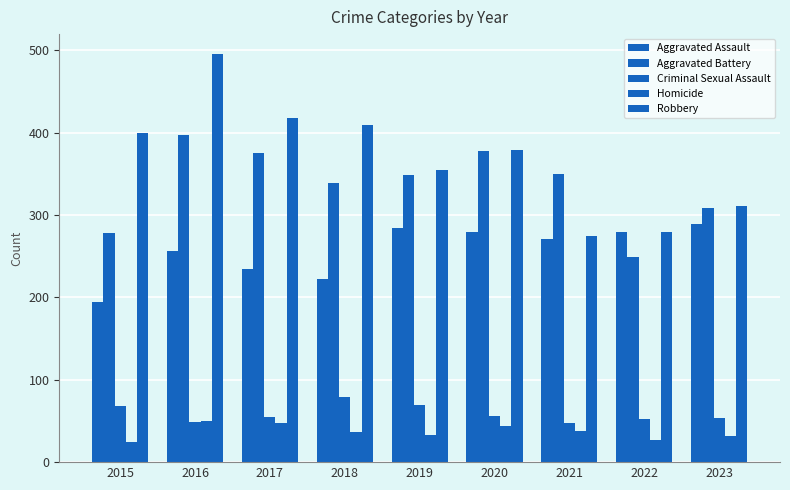

Where does the Aggravated Assault series first go above 271?

2019